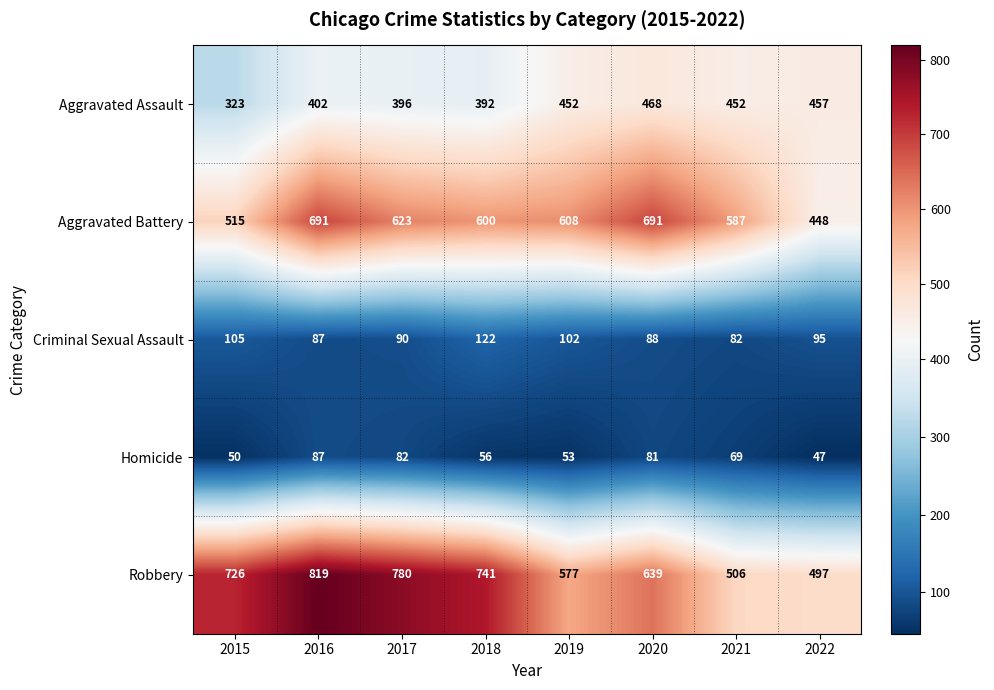

The Robbery series shows 819 at 2016. True or false?

True